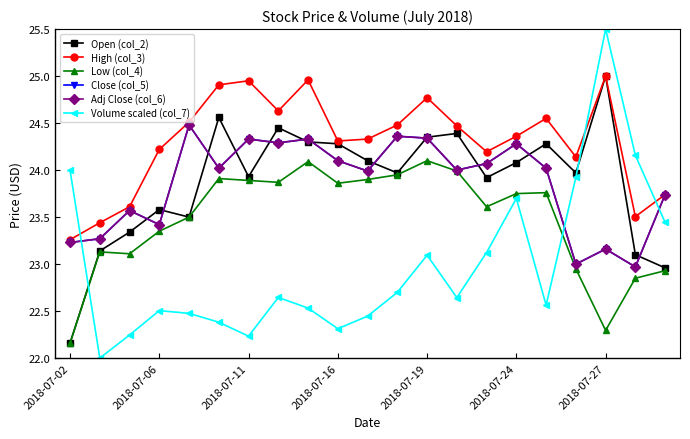

How many lines are shown in the chart?

6